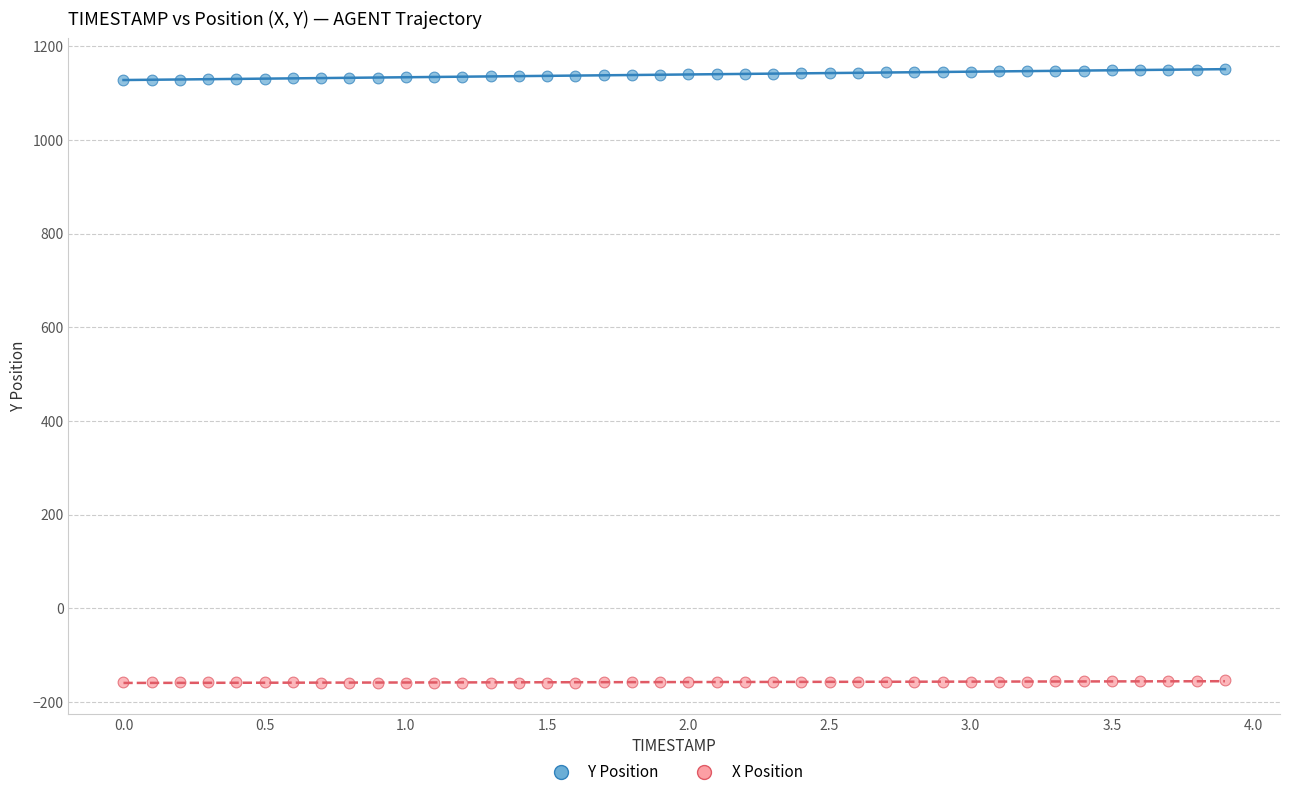

Across all data points, what is the range of Y values (max minus min)?

1309.1